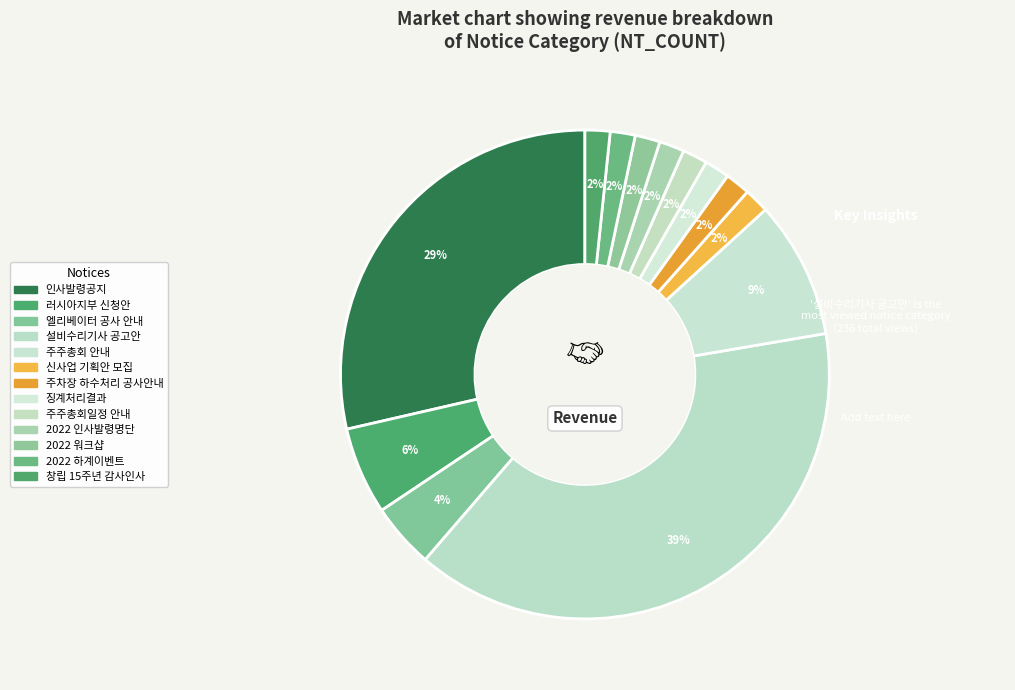

Which category has the biggest portion of the pie?

설비수리기사 공고안